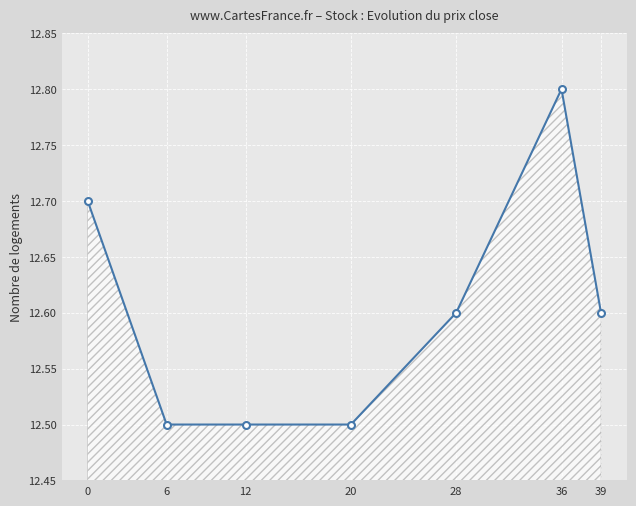

How many lines are shown in the chart?

1